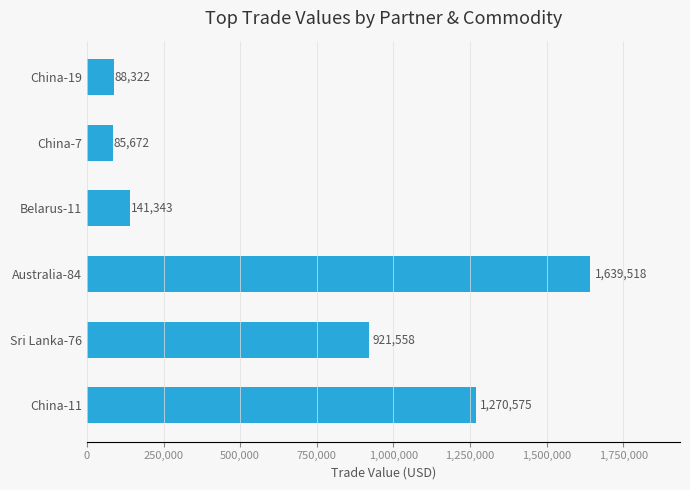

Where is the data nearest to the value 862595?

Sri Lanka-76